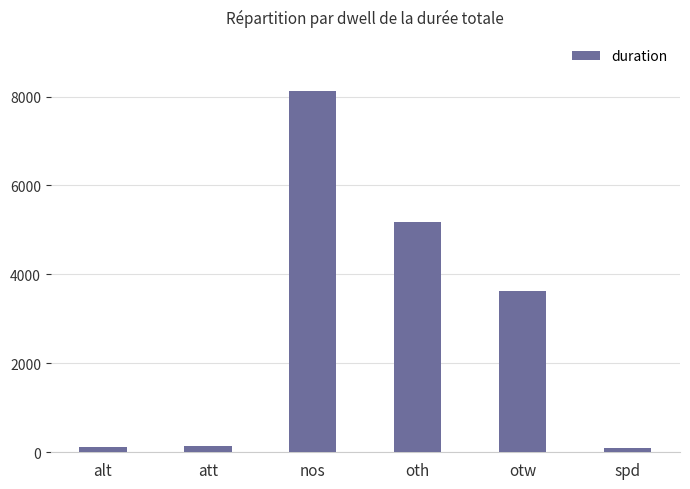

What is the change in value from att to oth?

+5050